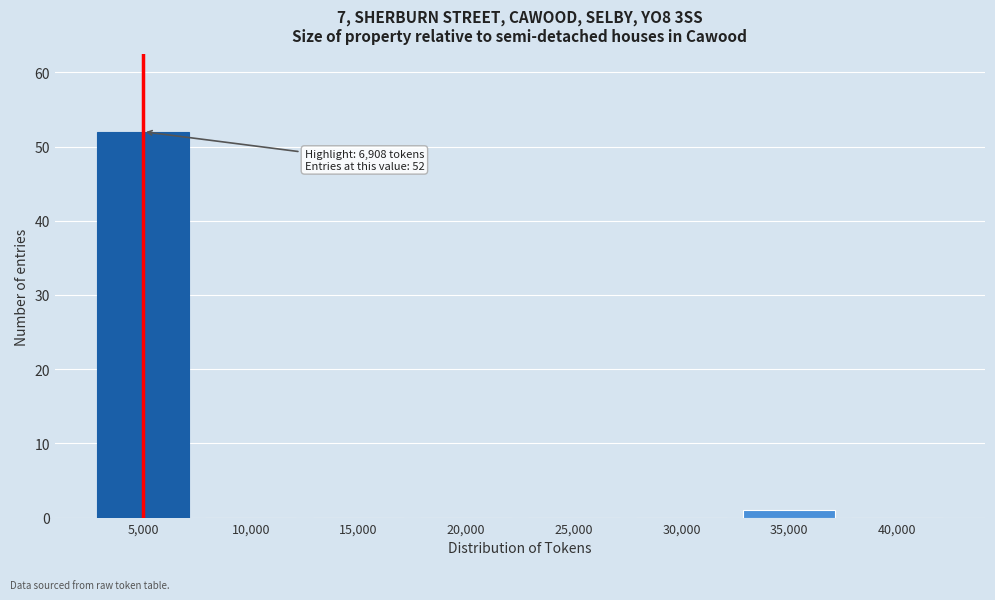

Reading right to left, what are all the values shown in this chart?

40,000=0	35,000=1	30,000=0	25,000=0	20,000=0	15,000=0	10,000=0	5,000=52